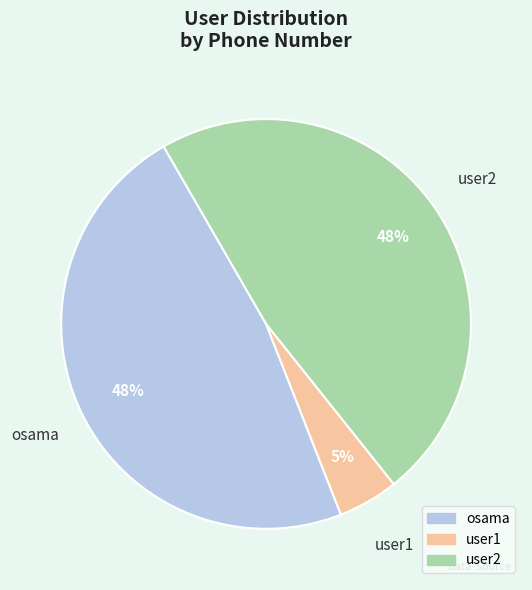

The user2 slice represents 48% of the pie. True or false?

True